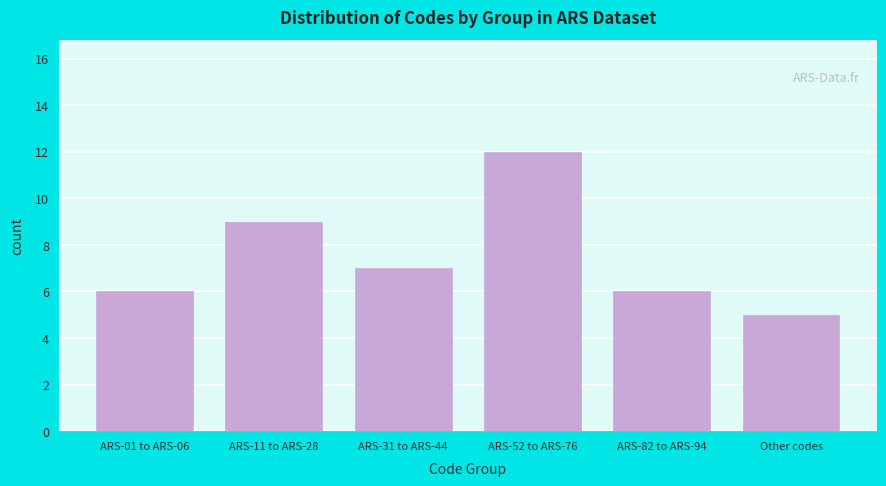

Reading left to right, what are all the values shown in this chart?

ARS-01 to ARS-06=6	ARS-11 to ARS-28=9	ARS-31 to ARS-44=7	ARS-52 to ARS-76=12	ARS-82 to ARS-94=6	Other codes=5